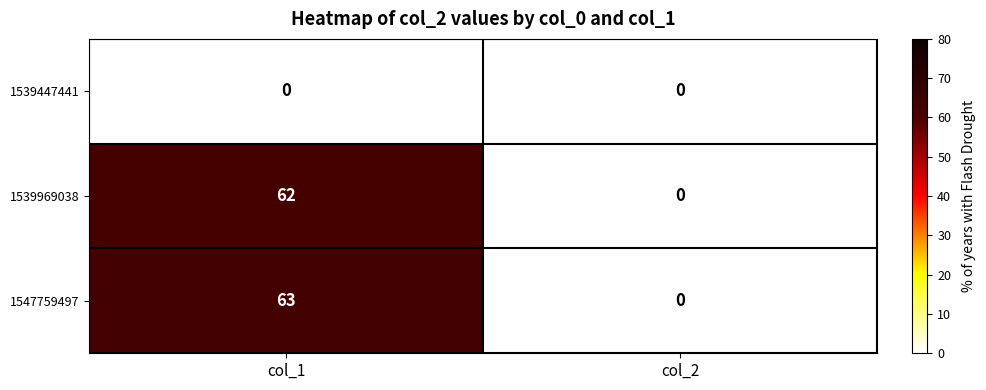

What is the sum of the 1547759497 values at col_2 and col_1?

63